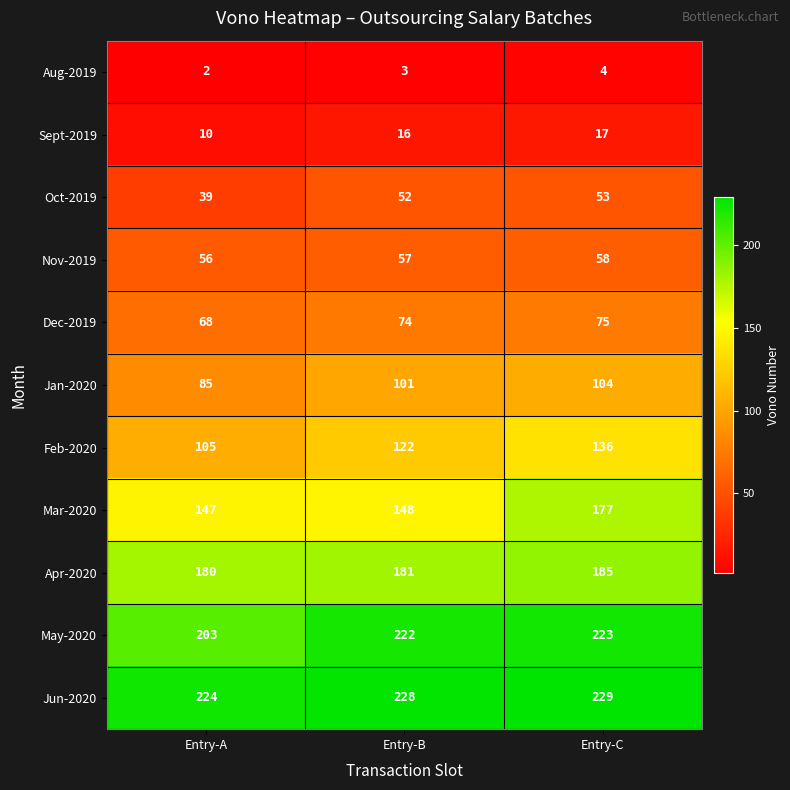

How many data points does each series have?

3